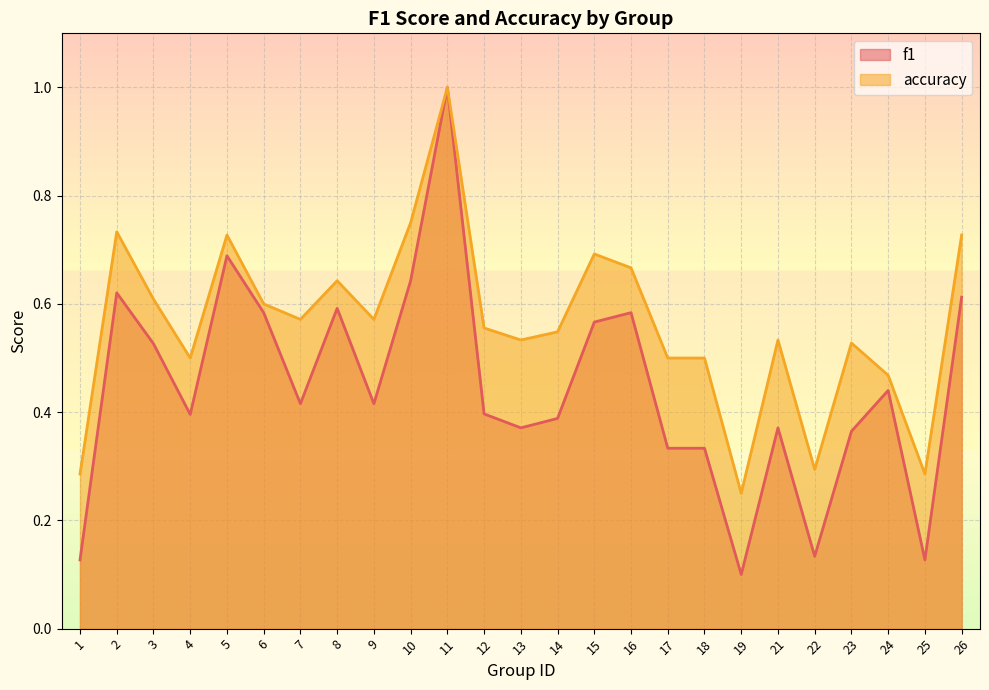

True or false: f1 and accuracy cross at least once.

False